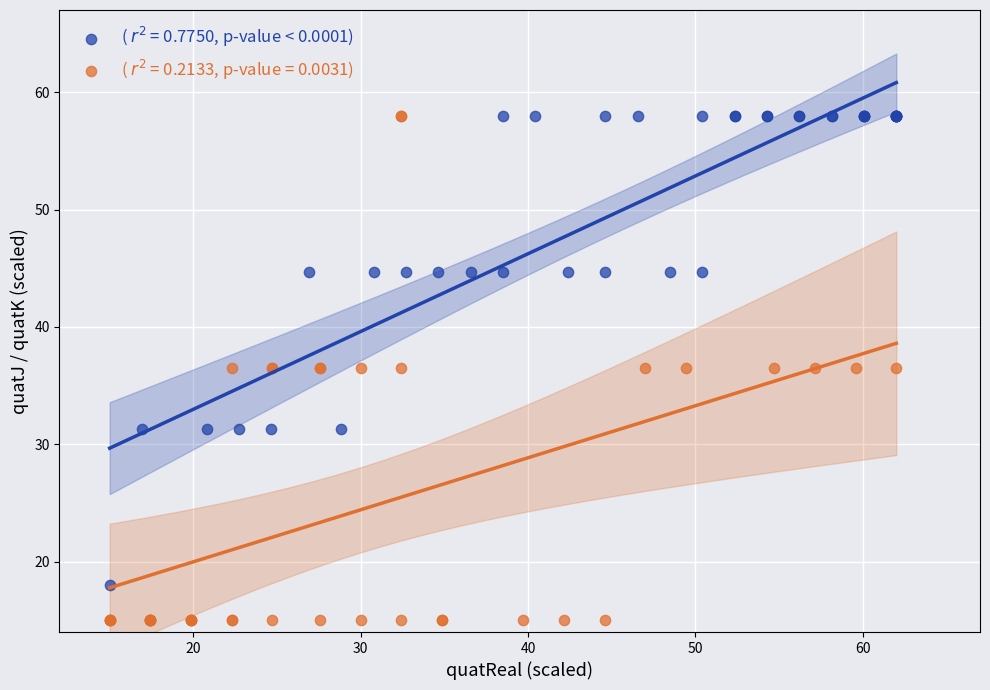

Which series has the widest spread of Y values?

( $r^2$ = 0.2133, p-value = 0.0031)